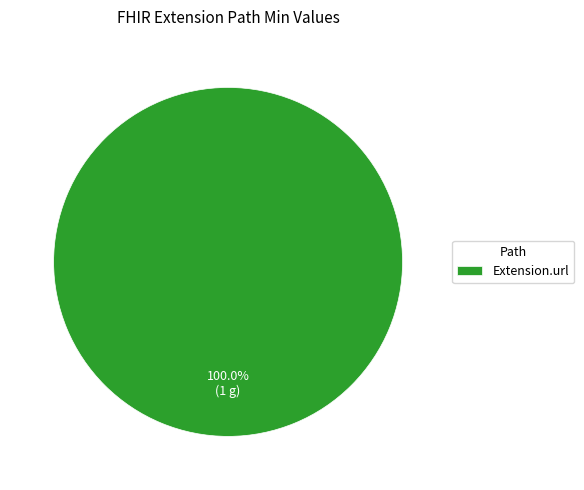

Rank the categories by value from lowest to highest.

Extension.url